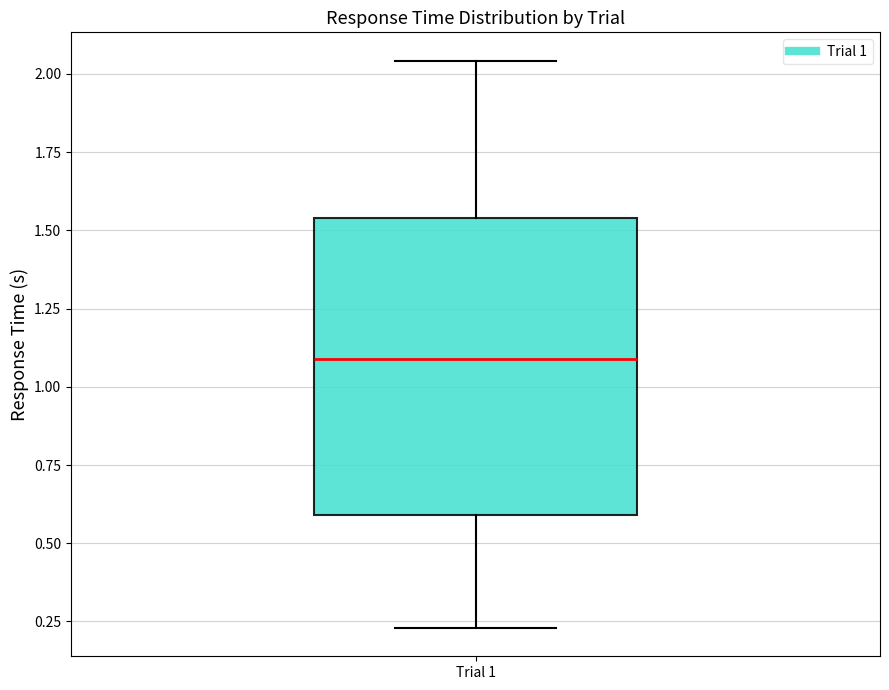

Transcribe this box plot: give where the median line is, the range the box spans, and where the two whiskers end, as read against the y-axis. The values are not printed on the chart, so give them approximately, as read against the axis.

median 1.10, box 0.60 to 1.55, whiskers 0.25 to 2.05